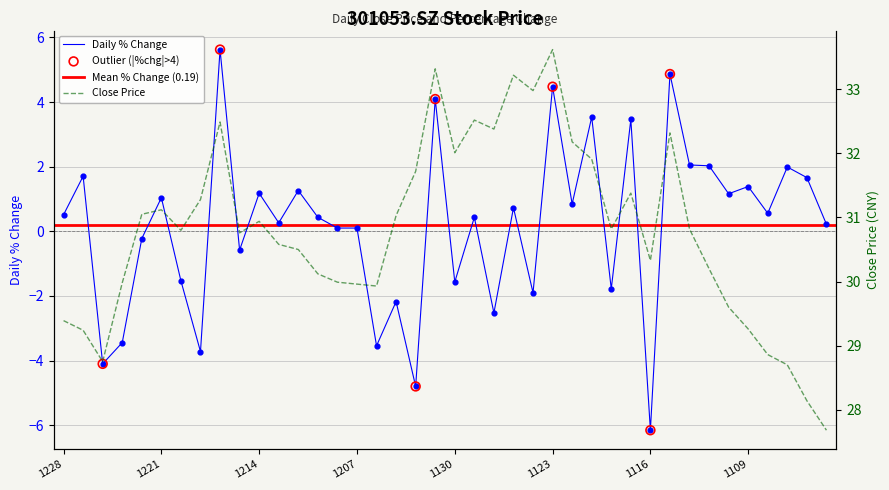

At how many categories does at least one series exceed 8?

40